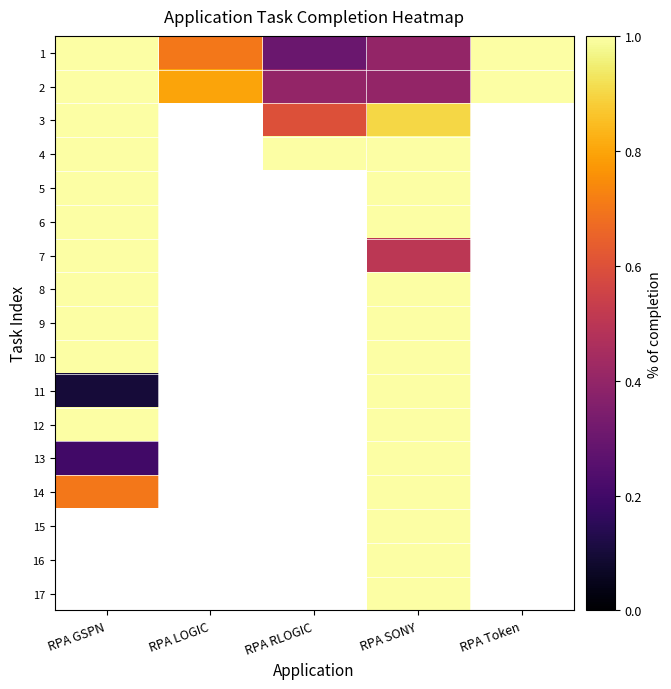

At which label does 3 reach its minimum?

RPA RLOGIC